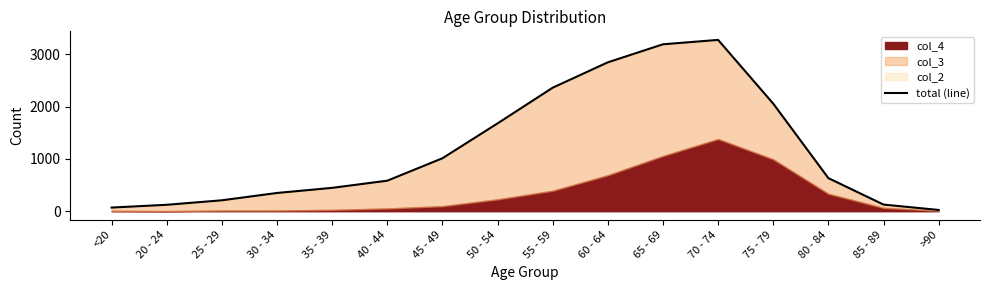

Reading left to right, list all the values displayed in this chart.

70	123	209	349	447	584	1013	1680	2363	2848	3193	3277	2058	633	127	24